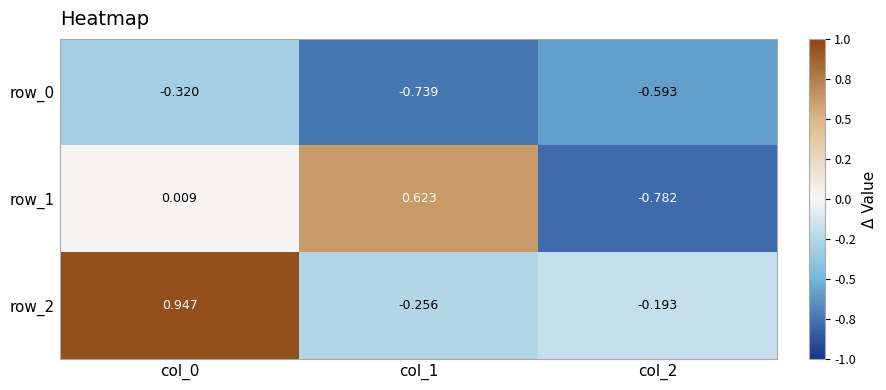

How many positive values does the row_2 series have?

1